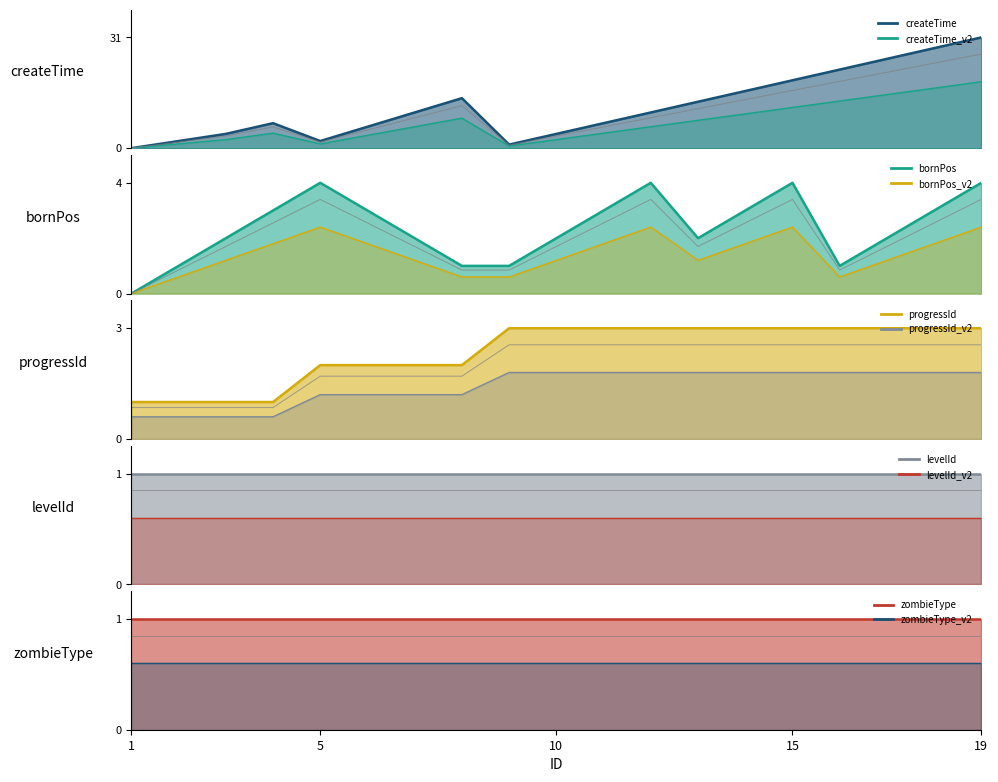

Which series has the largest range (max minus min)?

createTime